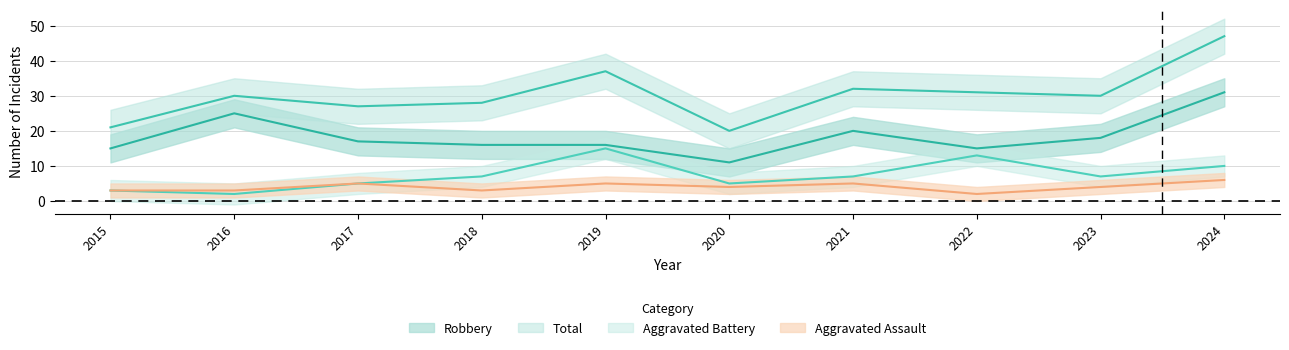

The value of Total at 2021 is 32. True or false?

True